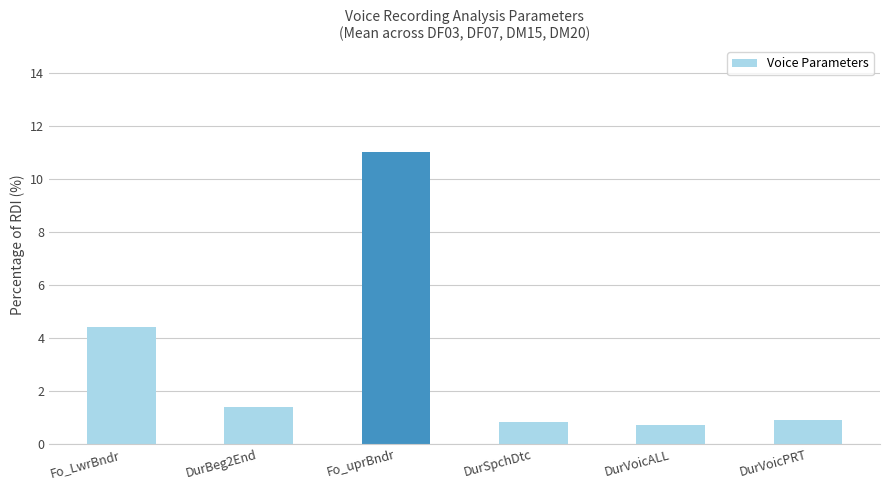

Reading left to right, transcribe all the data shown in this chart.

Fo_LwrBndr=4.4	DurBeg2End=1.4	Fo_uprBndr=11.0	DurSpchDtc=0.8	DurVoicALL=0.7	DurVoicPRT=0.9